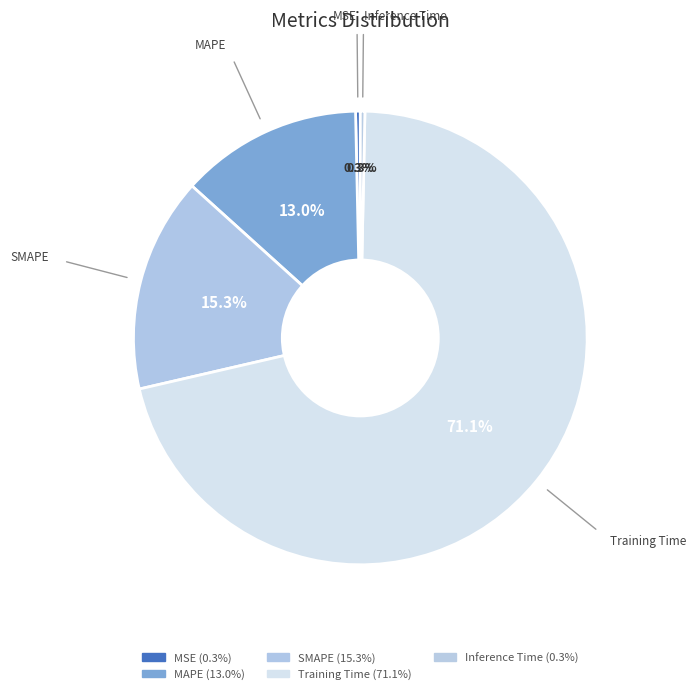

Count the number of slices in the pie.

5